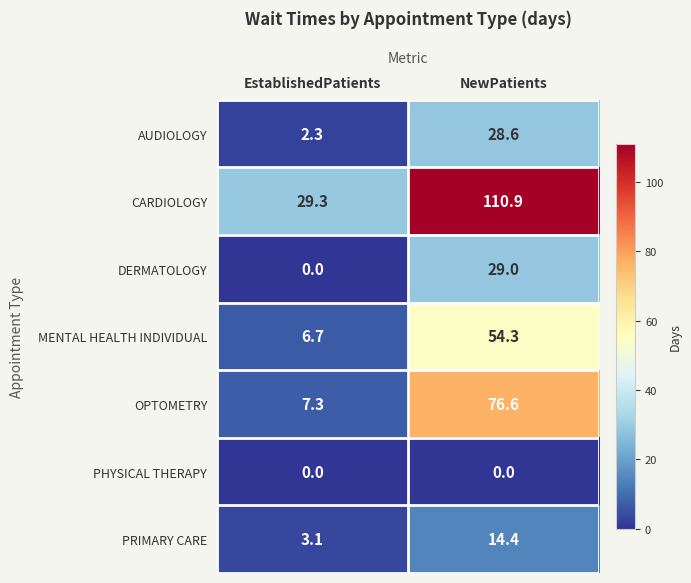

Which category has the lowest value in the PRIMARY CARE series?

EstablishedPatients